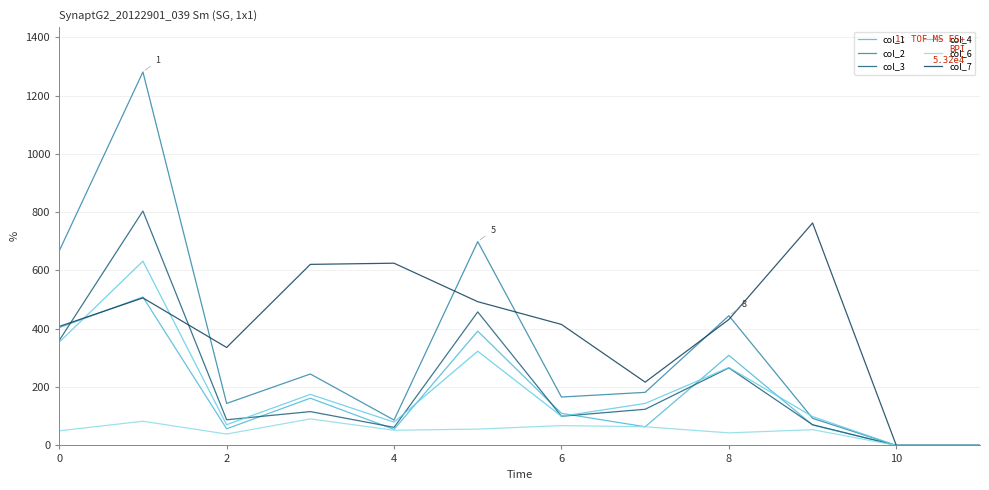

What is the average value of the col_4 series?

187